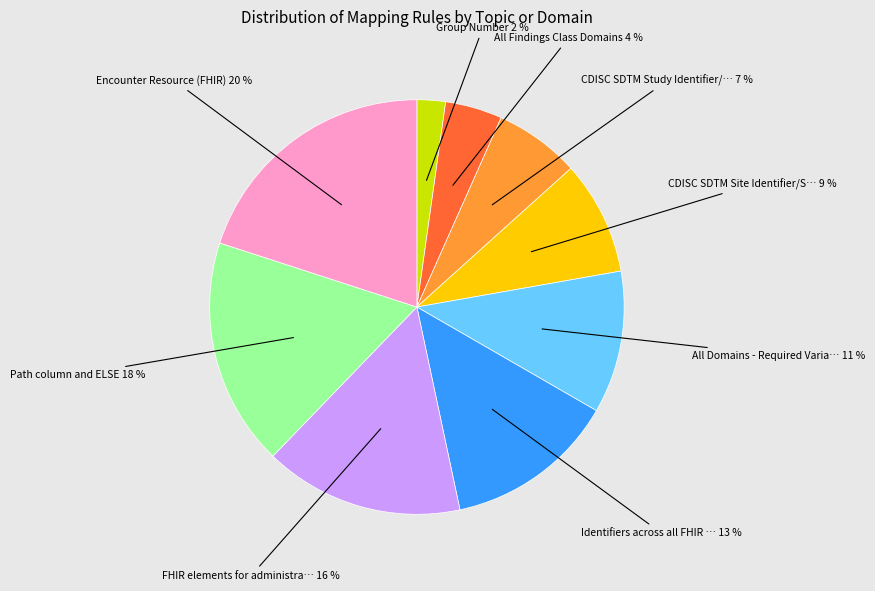

Does any single category account for the majority?

No